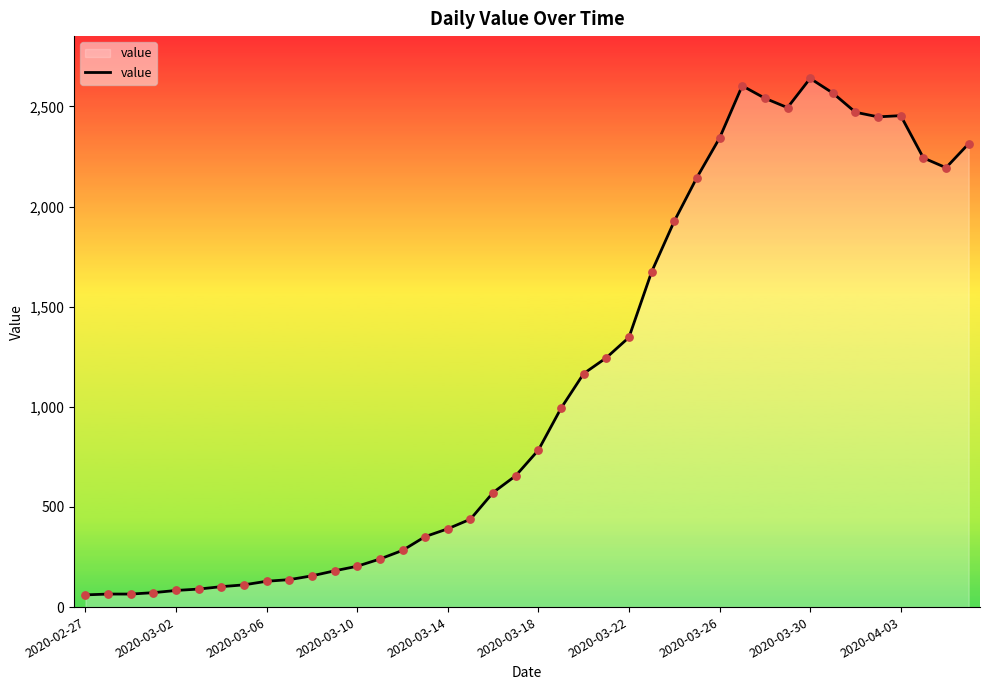

What is the maximum value shown in the chart?

2640